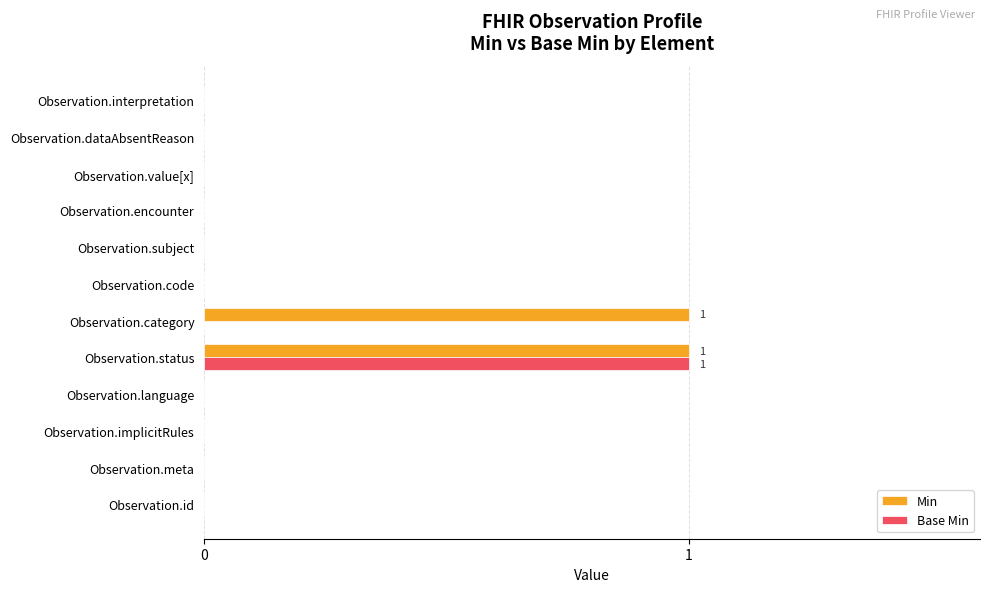

At which category is the sum across all series the highest?

Observation.status